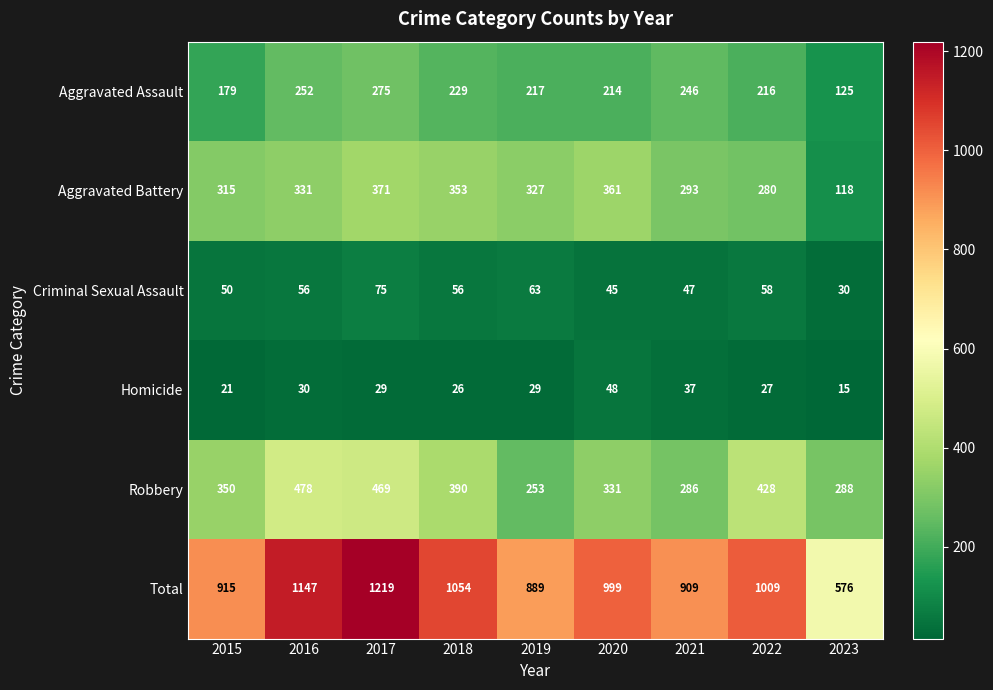

Which series has the widest spread of values?

Total